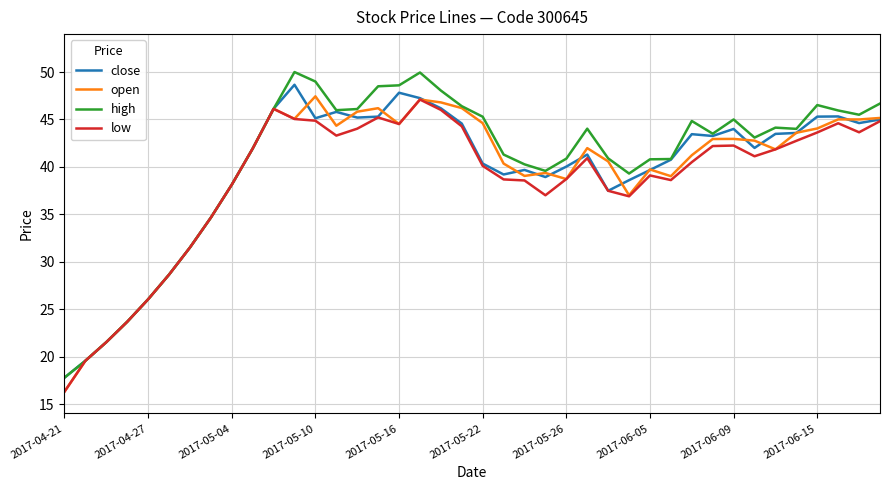

Which series has the widest spread of values?

high